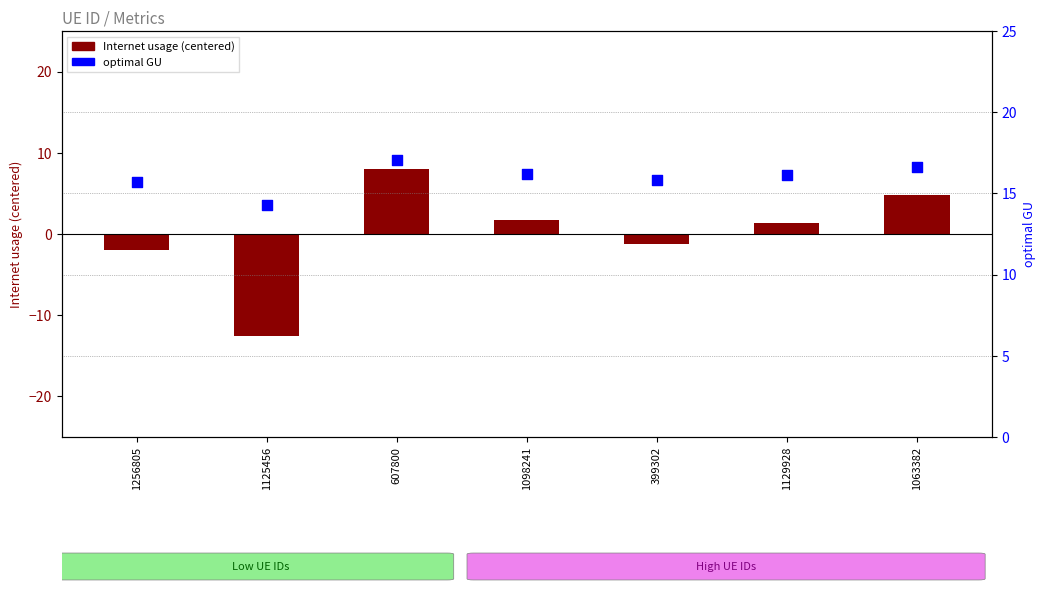

Which series contains the highest Y value?

optimal GU